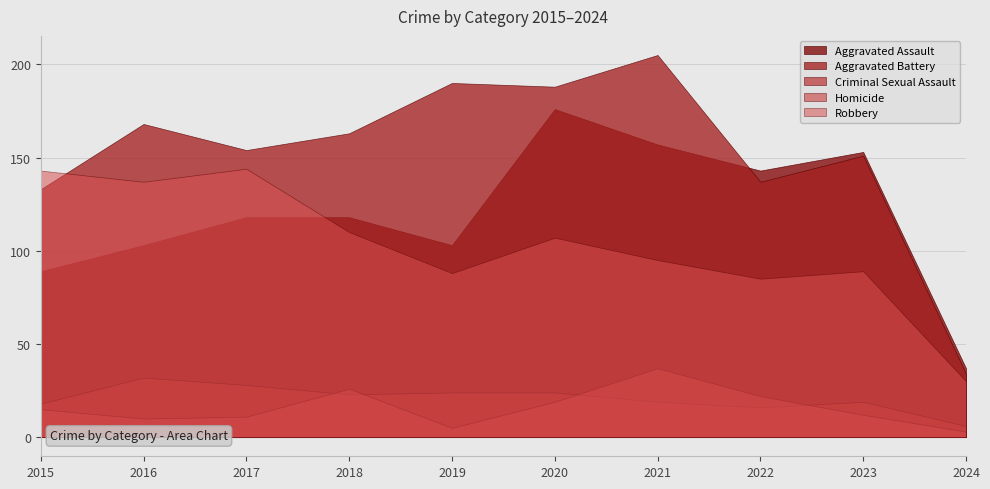

What is the smallest value displayed?

3